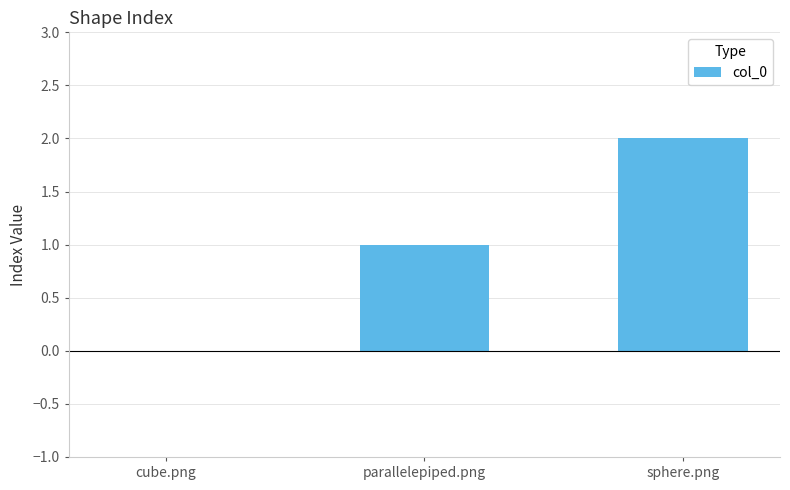

How many values are above zero?

2